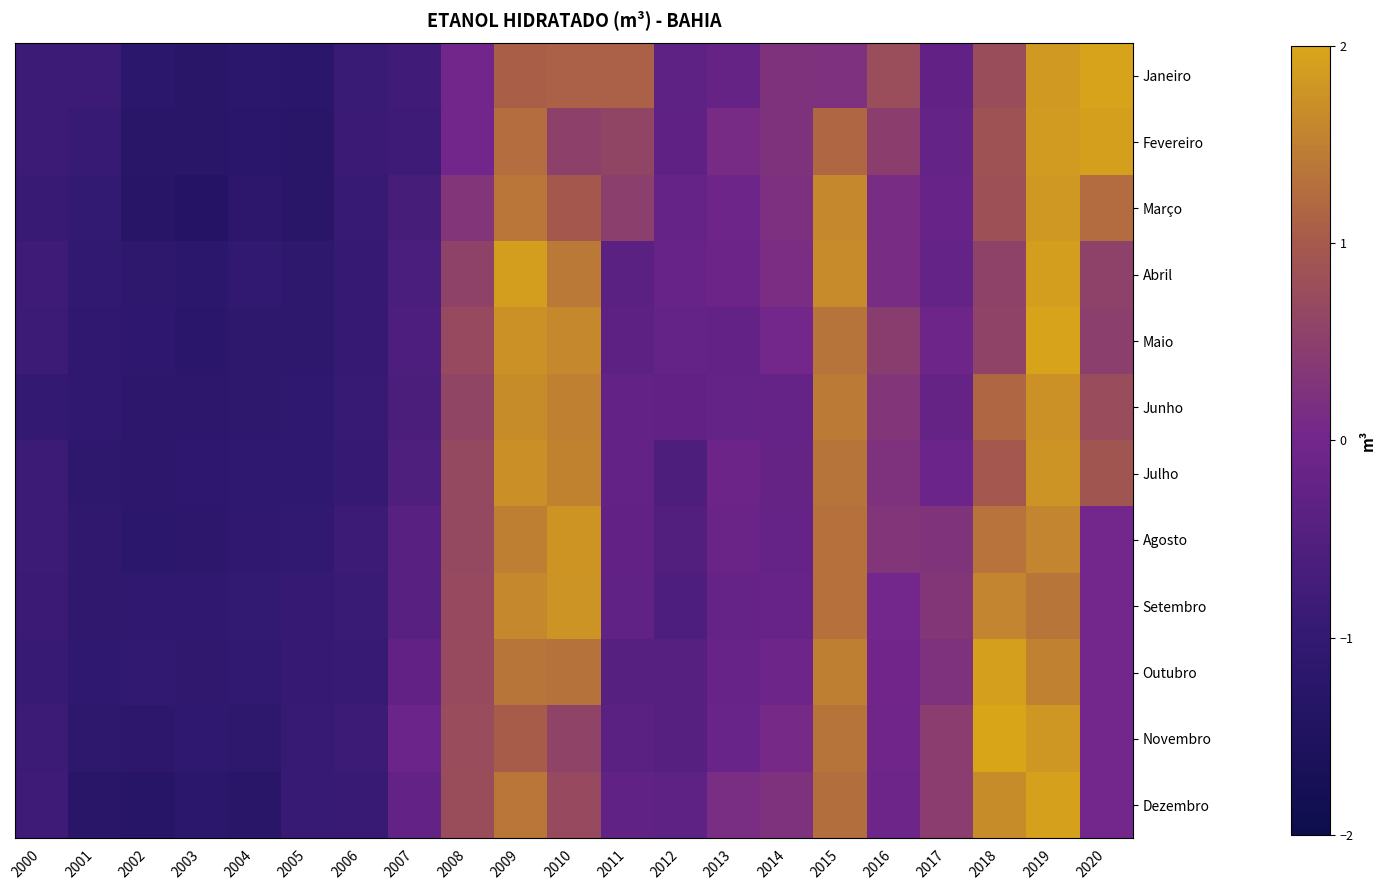

Which has a higher value, 2012 or 2006?

2012